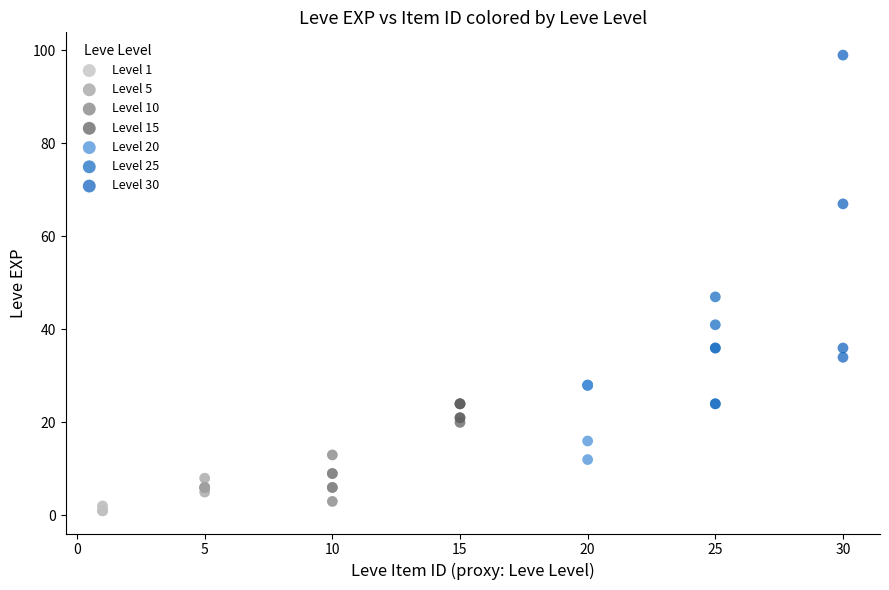

Which series has the largest Y range (max minus min)?

Level 30